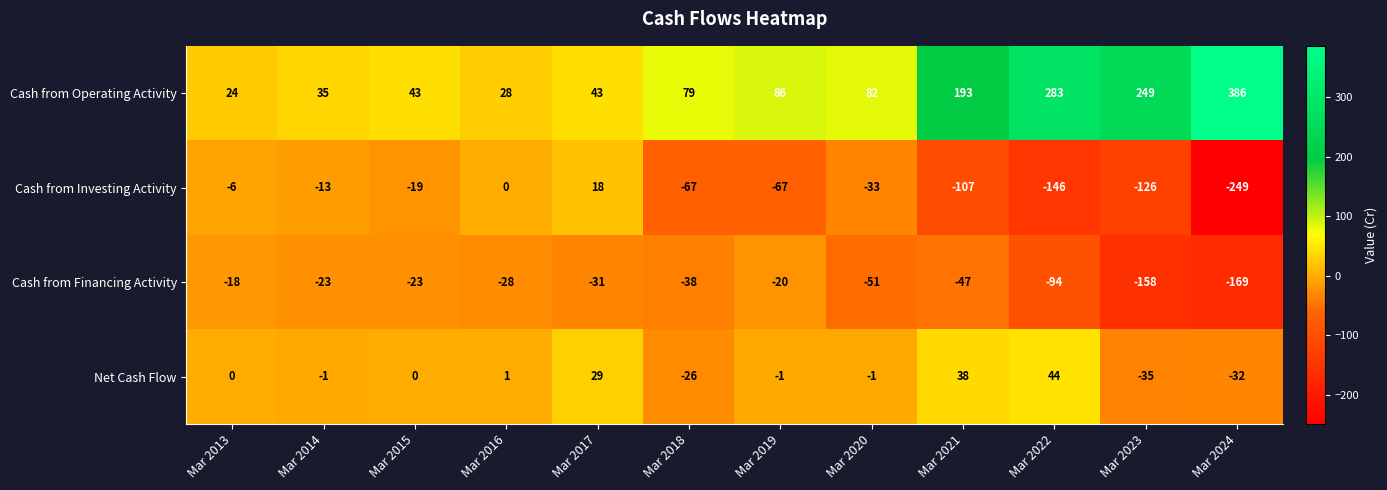

At which label does Cash from Investing Activity first exceed -33?

Mar 2013